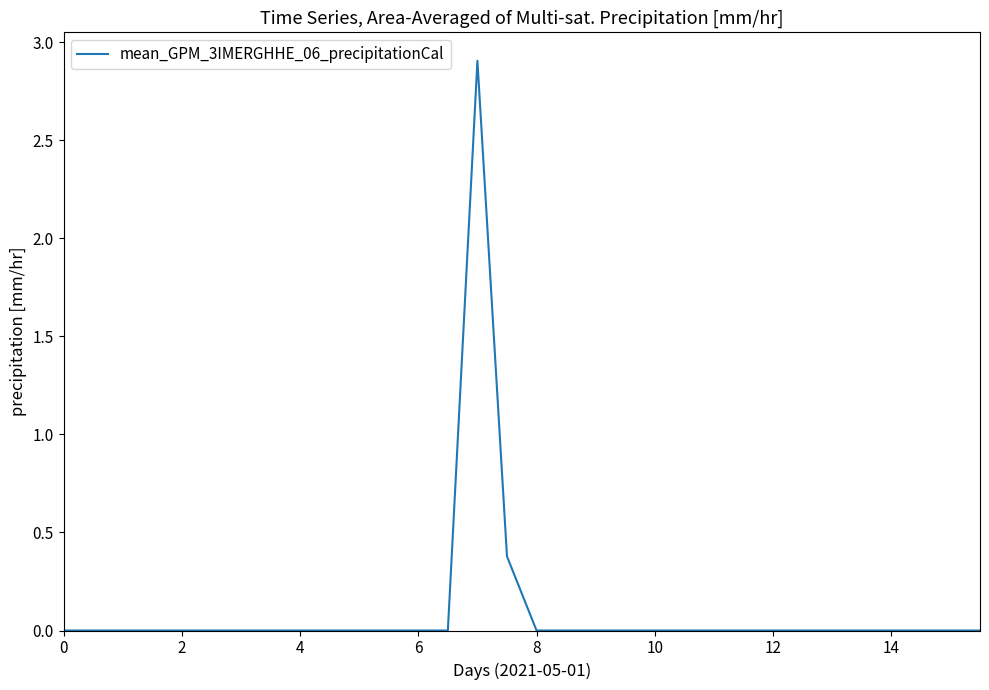

Count the values in the range 0 to 1.

31